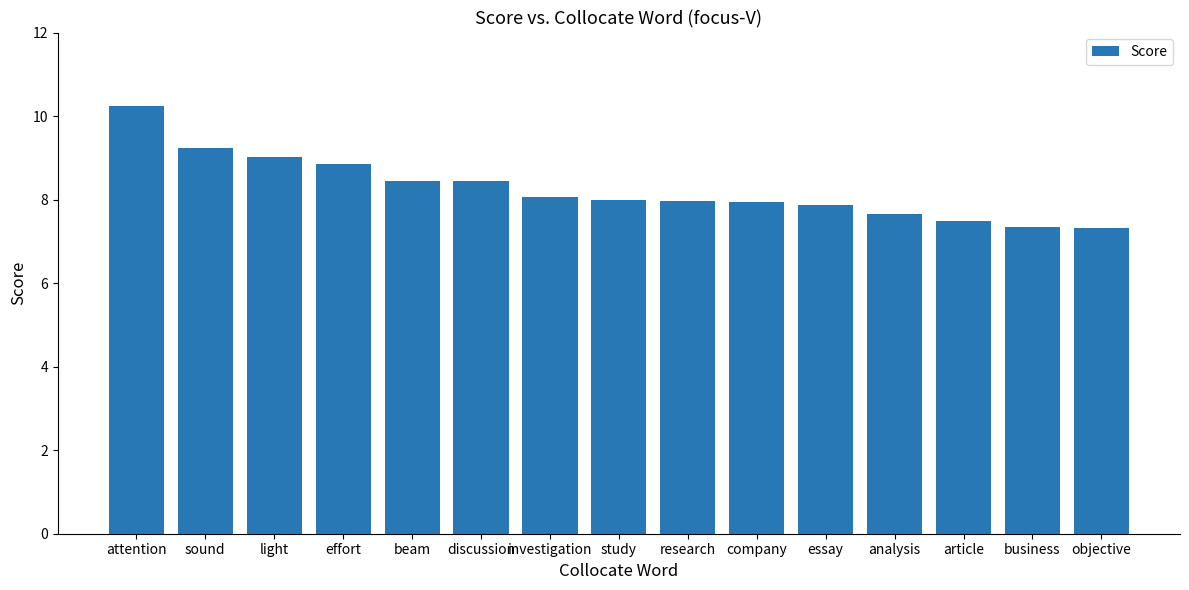

How many bars are there in total?

15